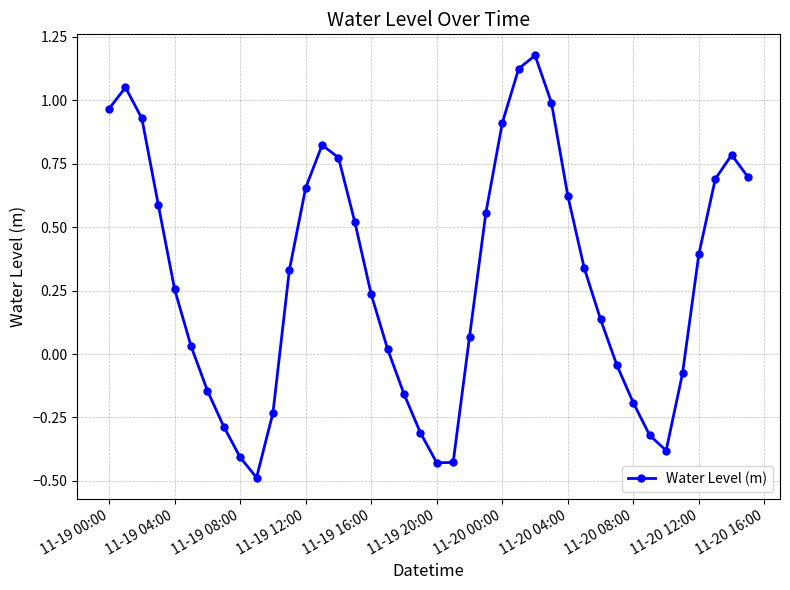

How many categories are shown in the chart?

40